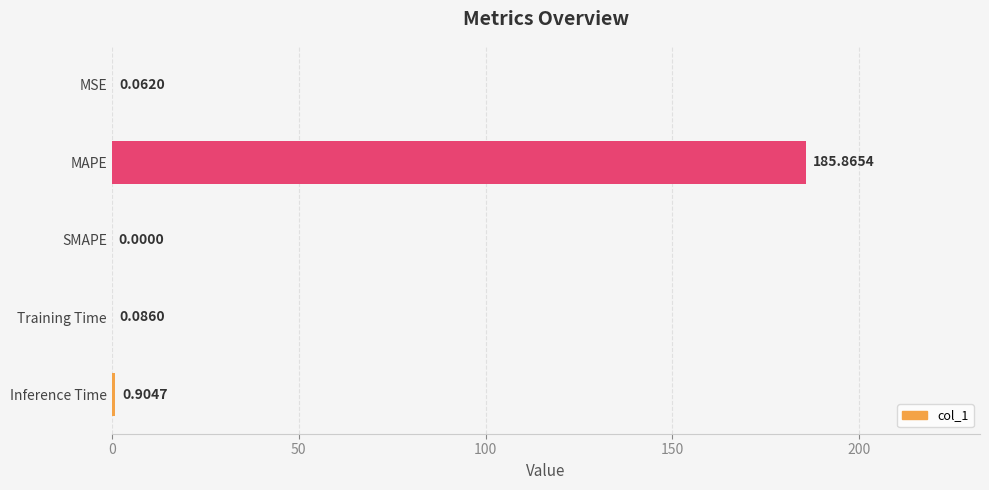

What is the sum of all values?

186.9